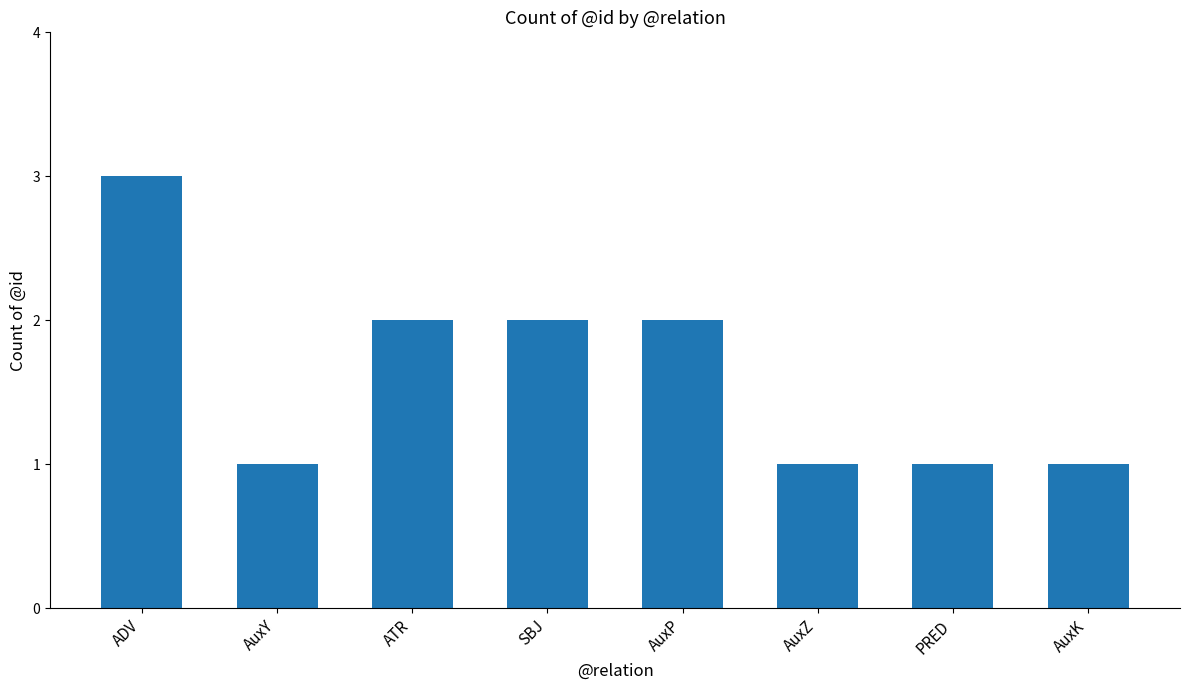

How many values are below 2?

4